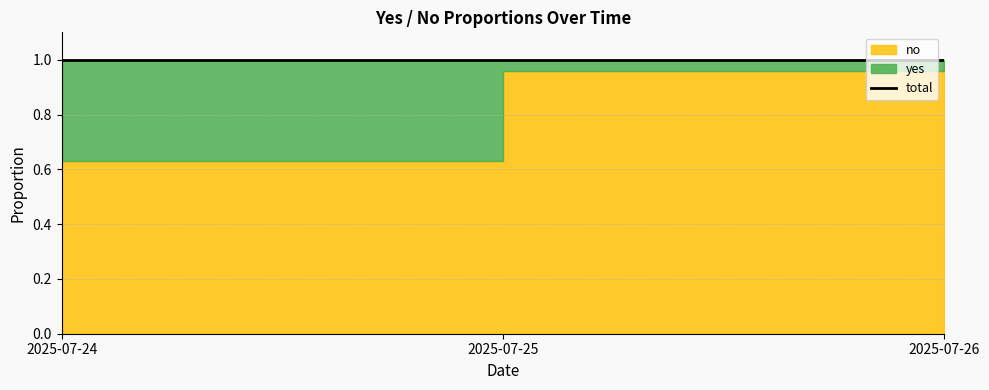

Which has a higher value, 2025-07-25 or 2025-07-26?

2025-07-25